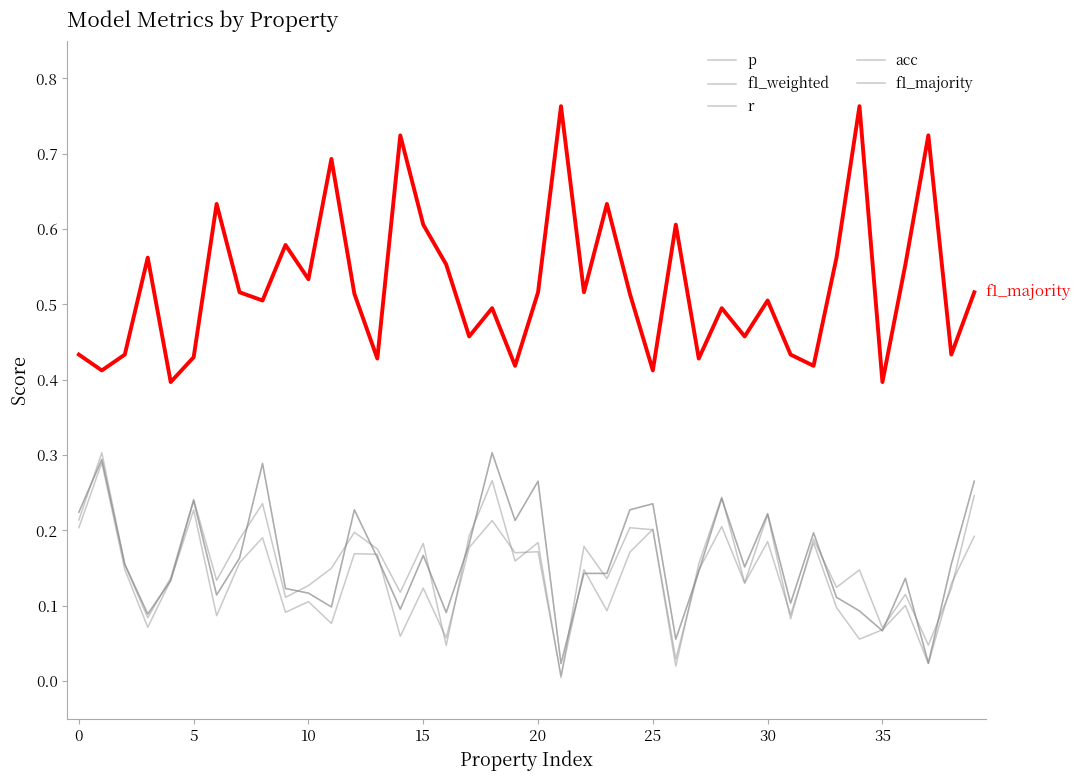

Is this an area chart (filled region under the line)?

No